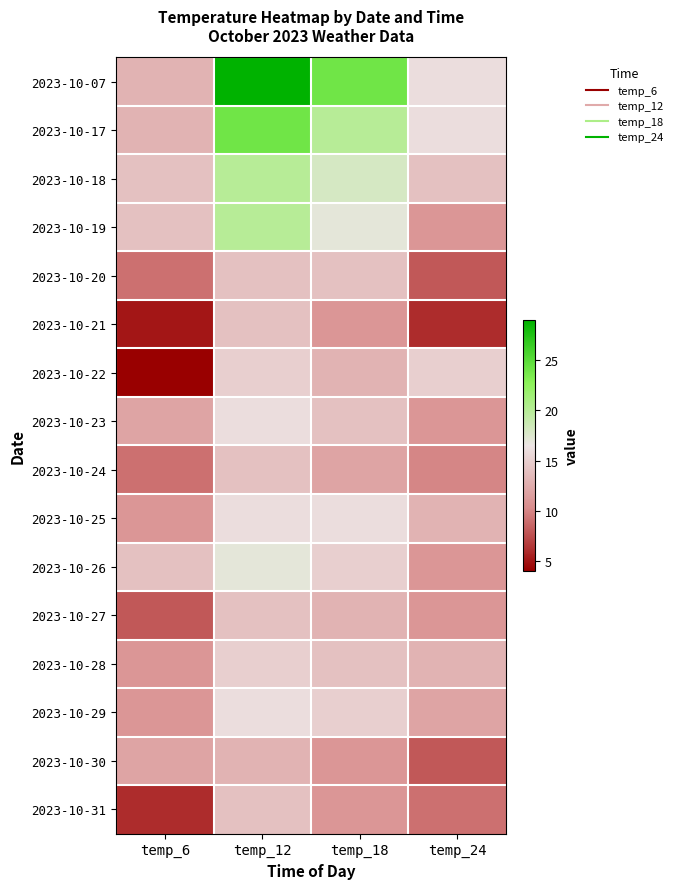

At temp_24, list the series in order from largest to smallest.

2023-10-07, 2023-10-17, 2023-10-22, 2023-10-18, 2023-10-25, 2023-10-28, 2023-10-29, 2023-10-19, 2023-10-23, 2023-10-26, 2023-10-27, 2023-10-24, 2023-10-31, 2023-10-20, 2023-10-30, 2023-10-21